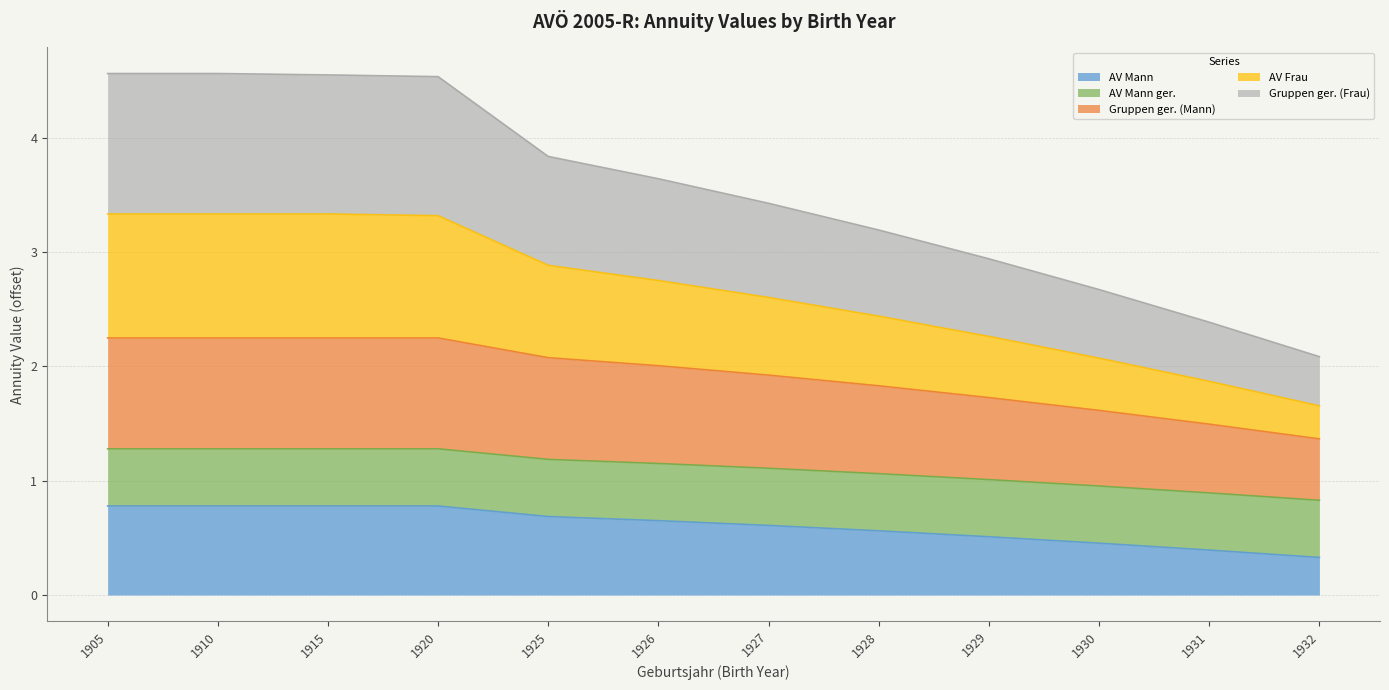

Is it true that AV Mann equals 0.1 at 1931?

False